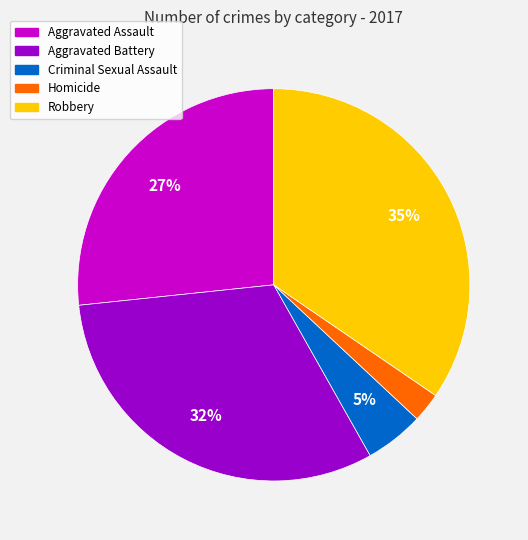

True or false: Criminal Sexual Assault accounts for 5% of the total.

True